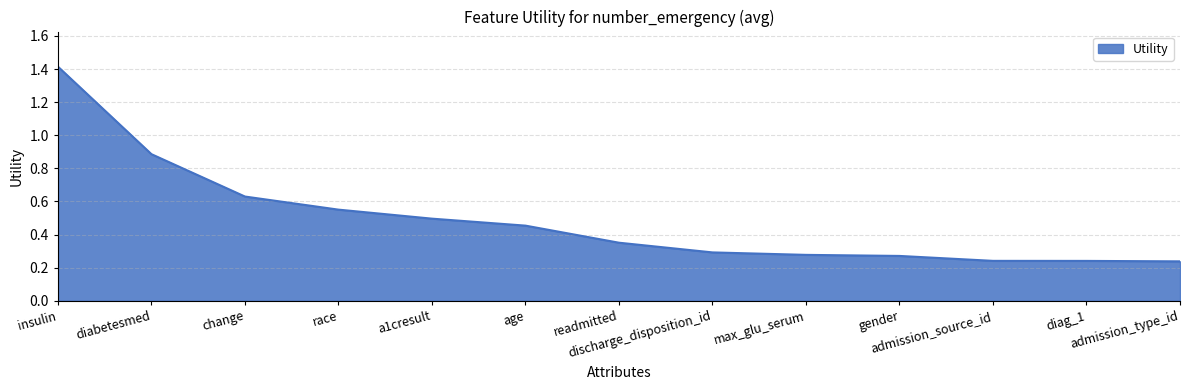

What is the difference between the maximum and minimum values?

1.2